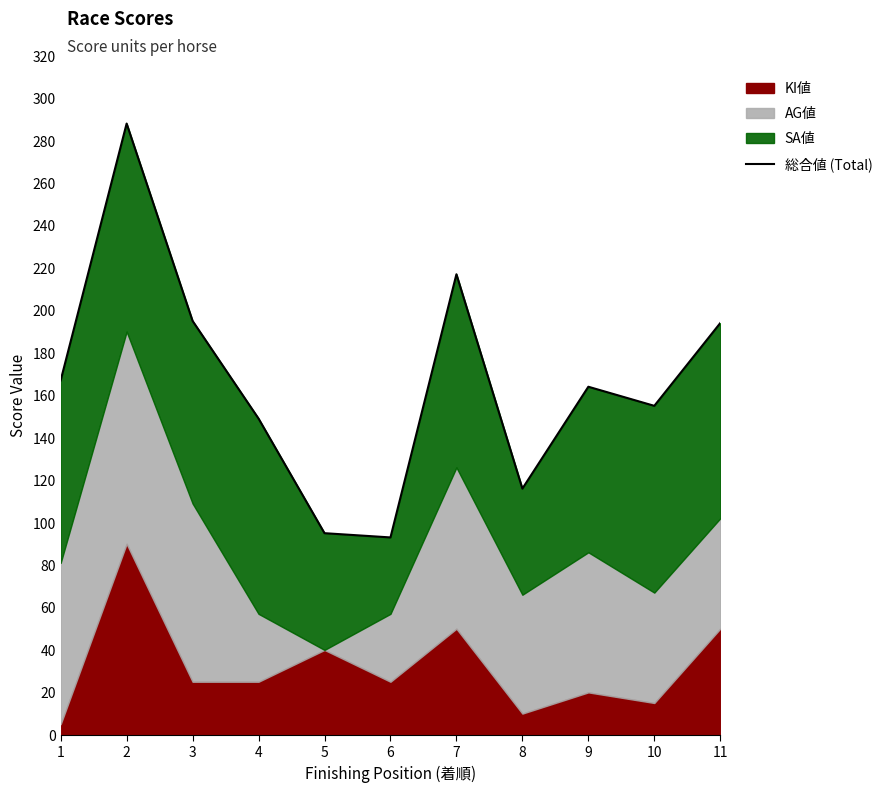

The chart shows a value of 149 at 4. True or false?

True